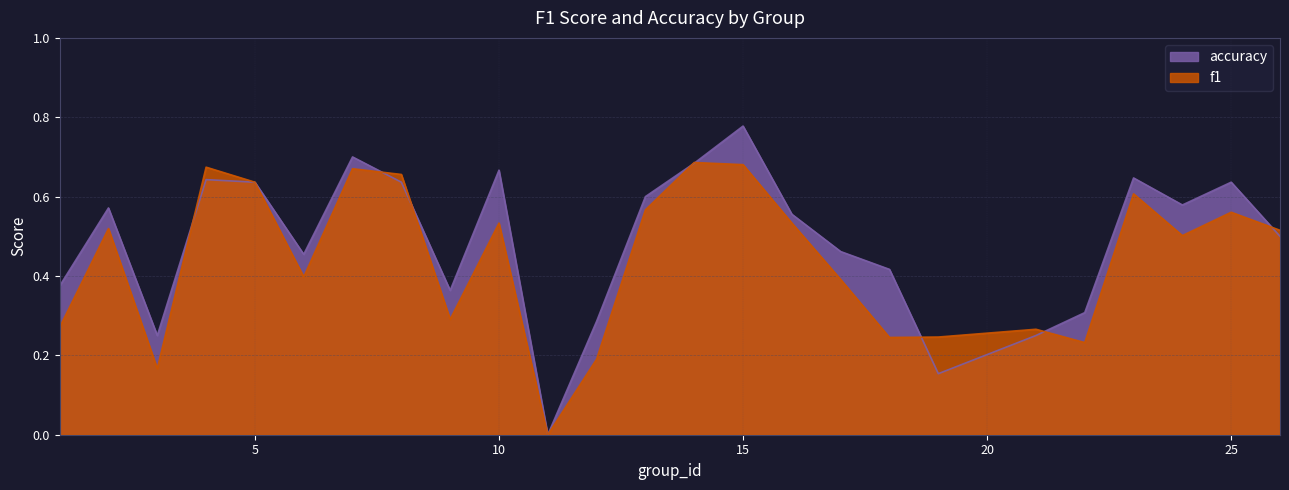

Which series has the widest spread of values?

accuracy